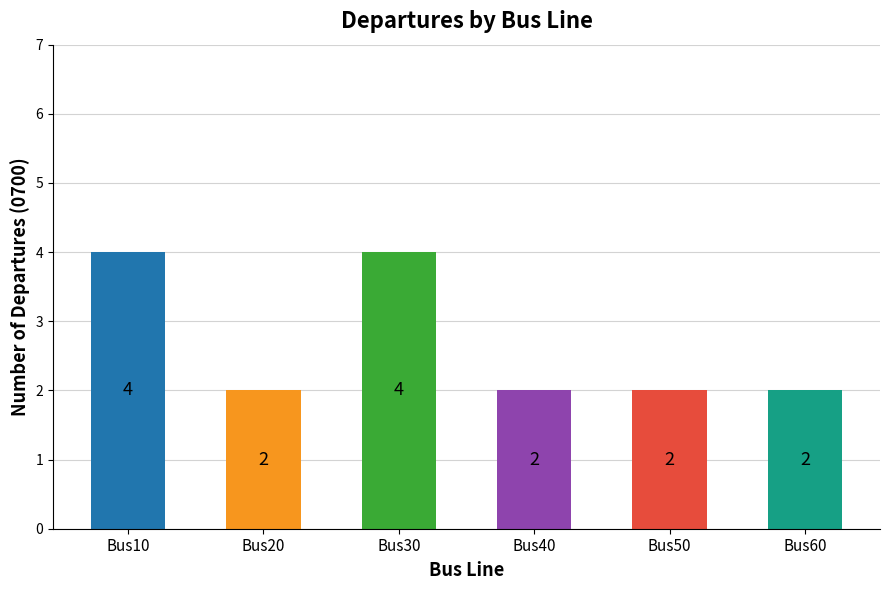

What is the maximum value shown in the chart?

4